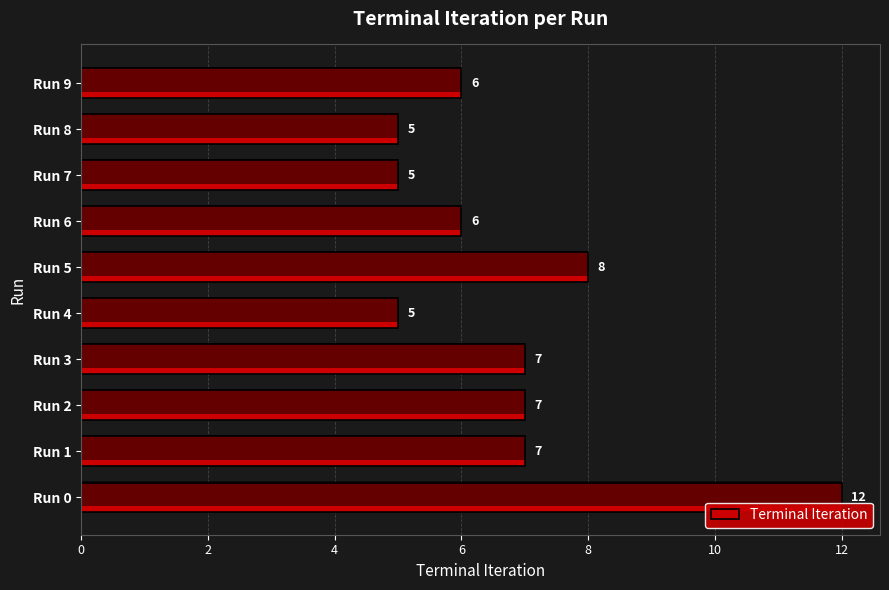

Reading left to right, what are all the values shown in this chart?

12	7	7	7	5	8	6	5	5	6